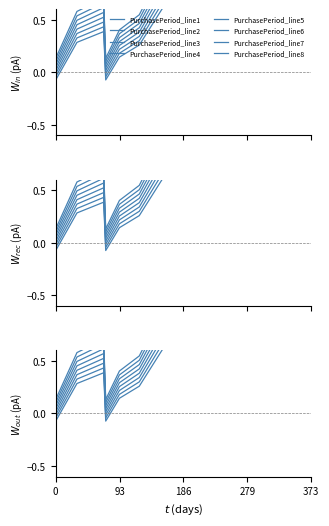

What is the difference between the maximum and second lowest values?

2.3